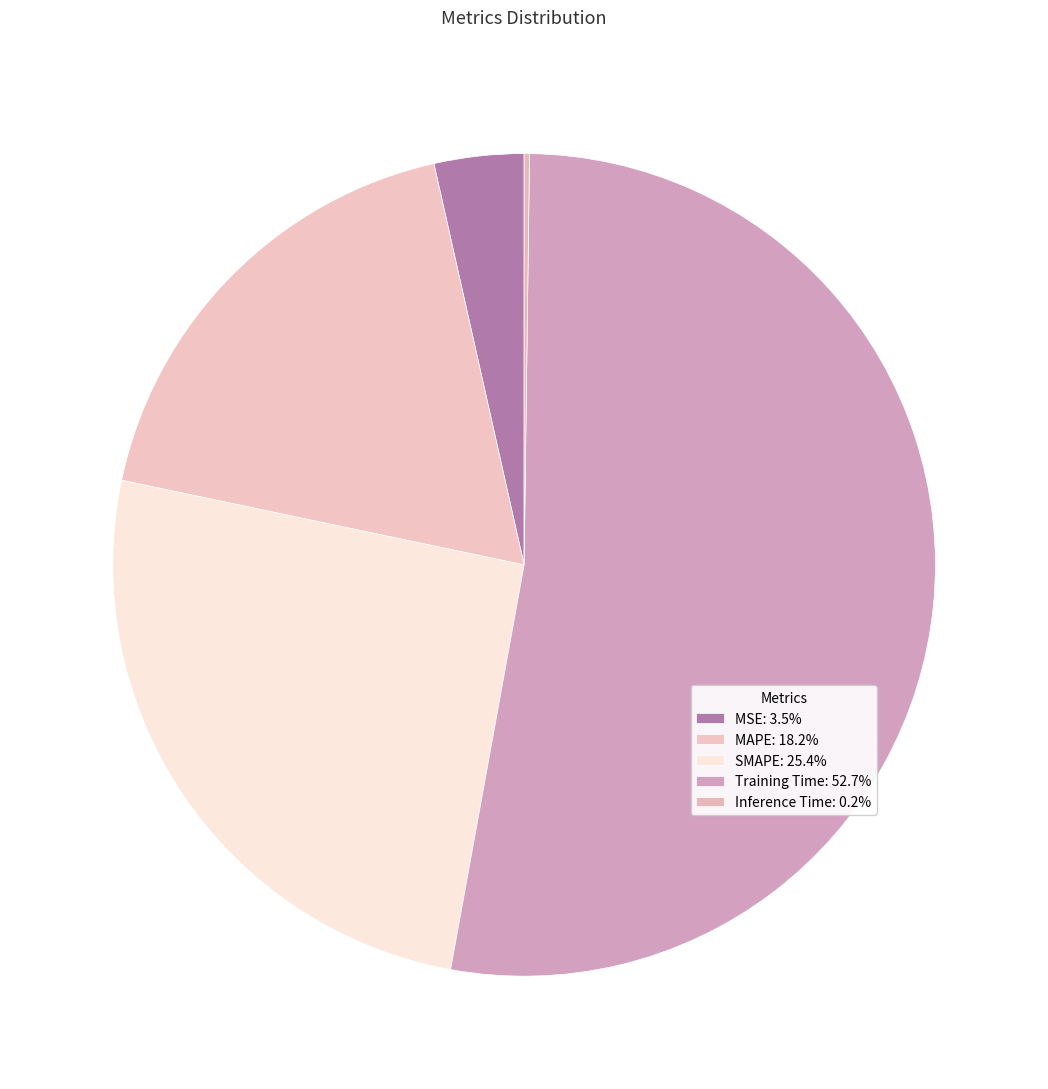

Which category has the biggest portion of the pie?

Training Time